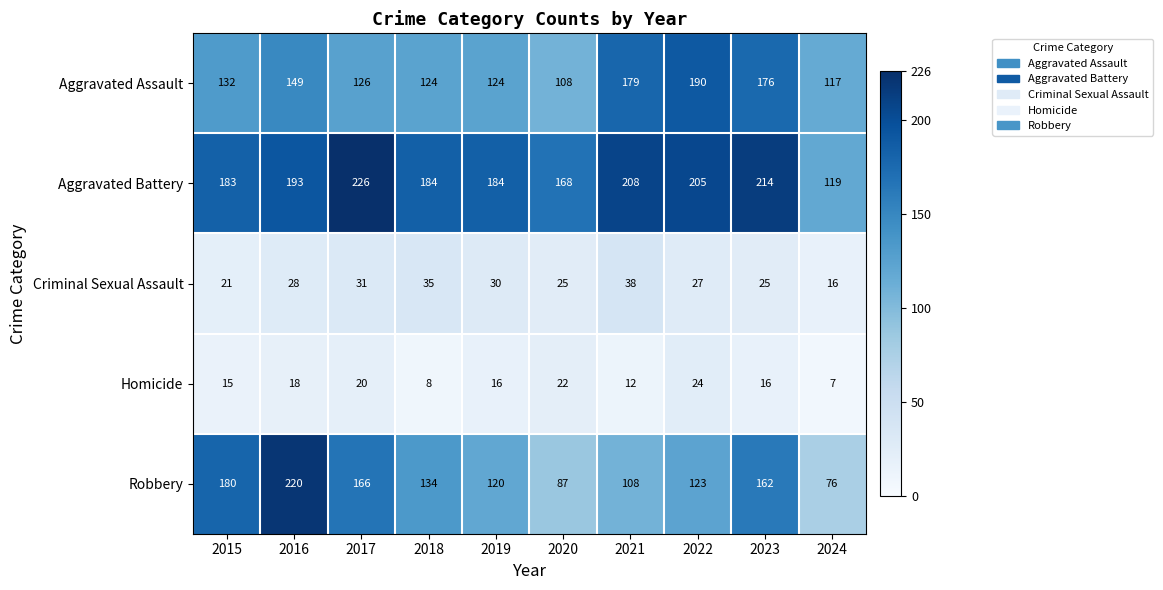

List the series in order of their peak value, lowest first.

Homicide, Criminal Sexual Assault, Aggravated Assault, Robbery, Aggravated Battery